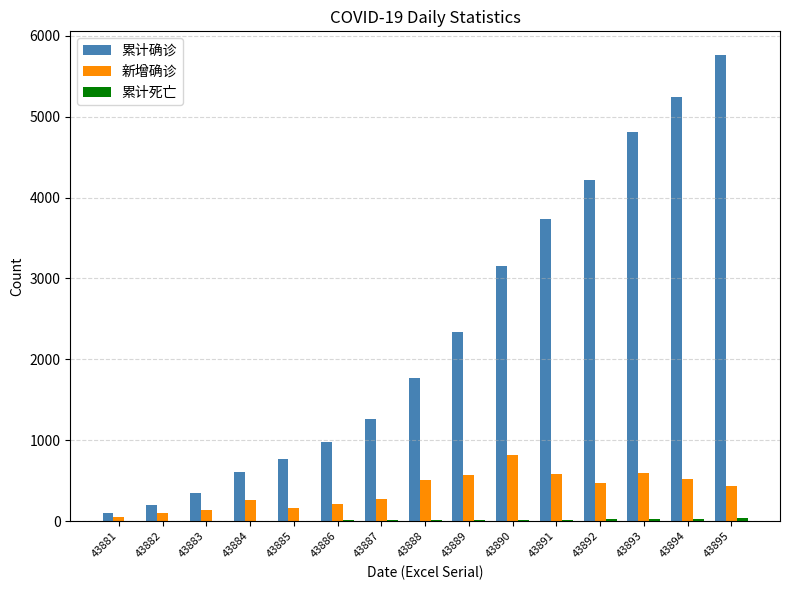

What is the sum of the 累计确诊 values at 43884 and 43894?

5850